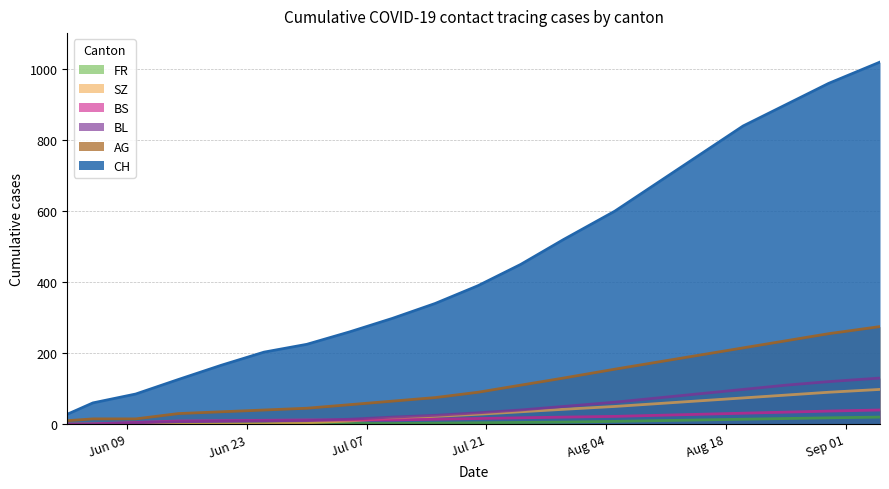

True or false: BS and CH cross at least once.

False